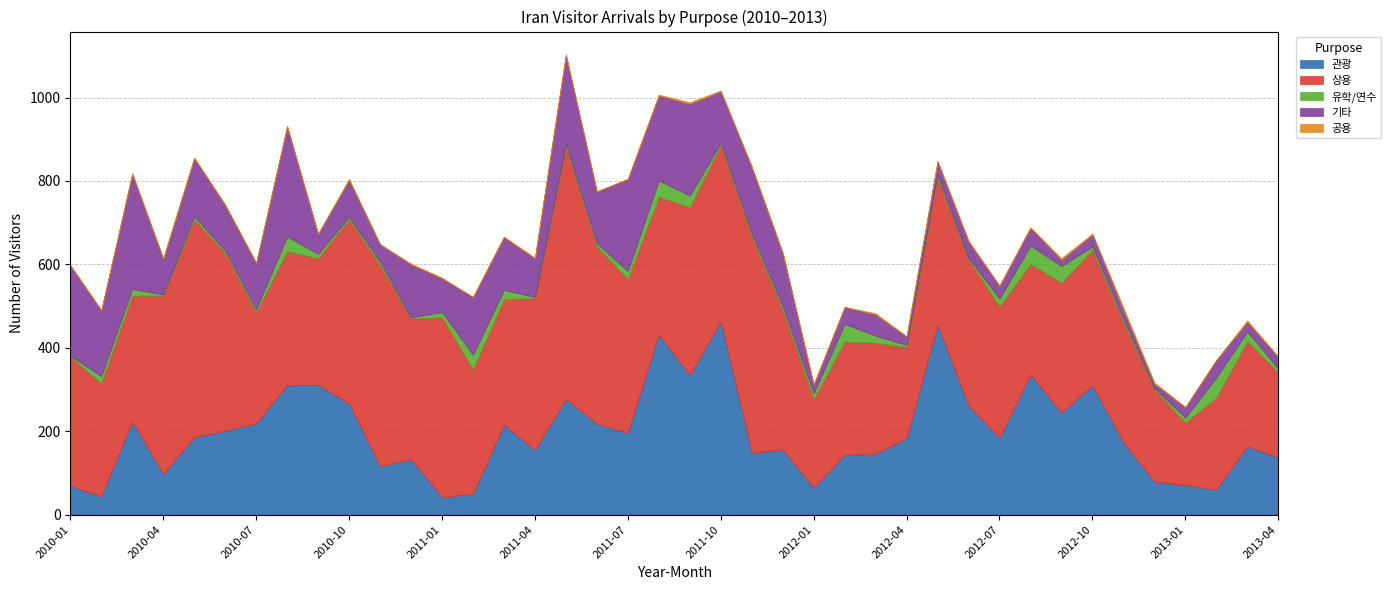

What are all the series names shown in the legend?

관광, 상용, 유학/연수, 기타, 공용